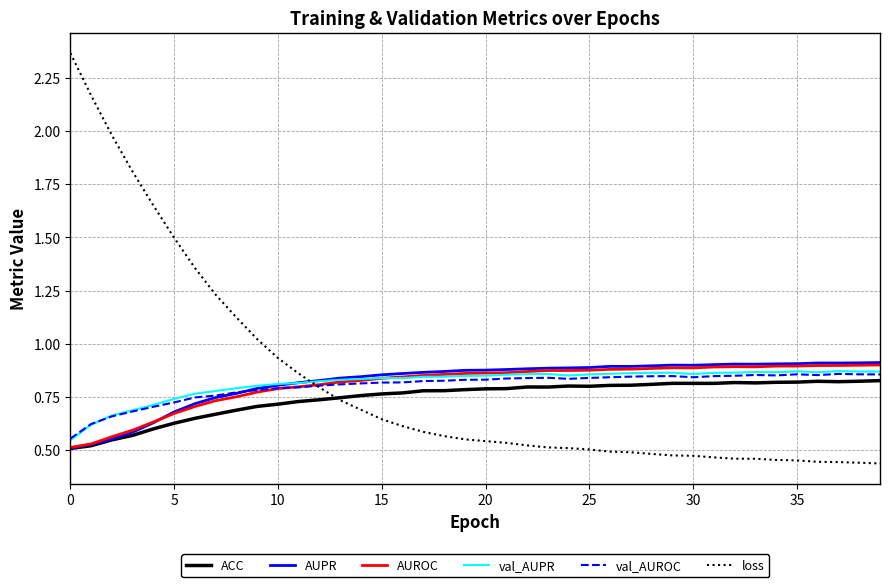

How many categories are shown in the chart?

40